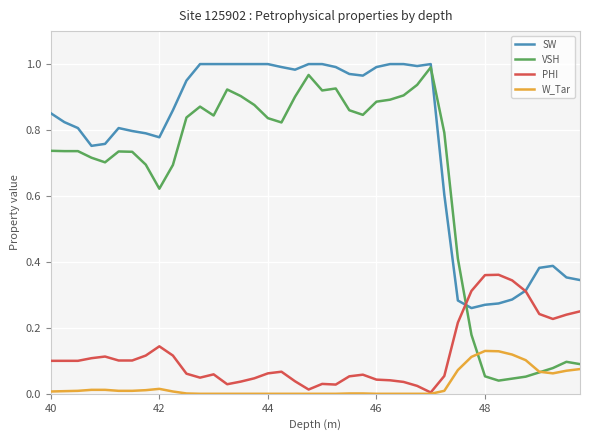

Which series has the largest total across all categories?

SW